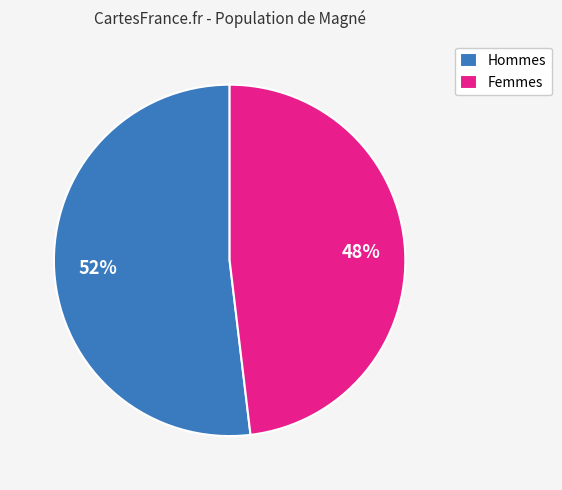

Do Hommes and Femmes together represent more than half of the pie?

Yes